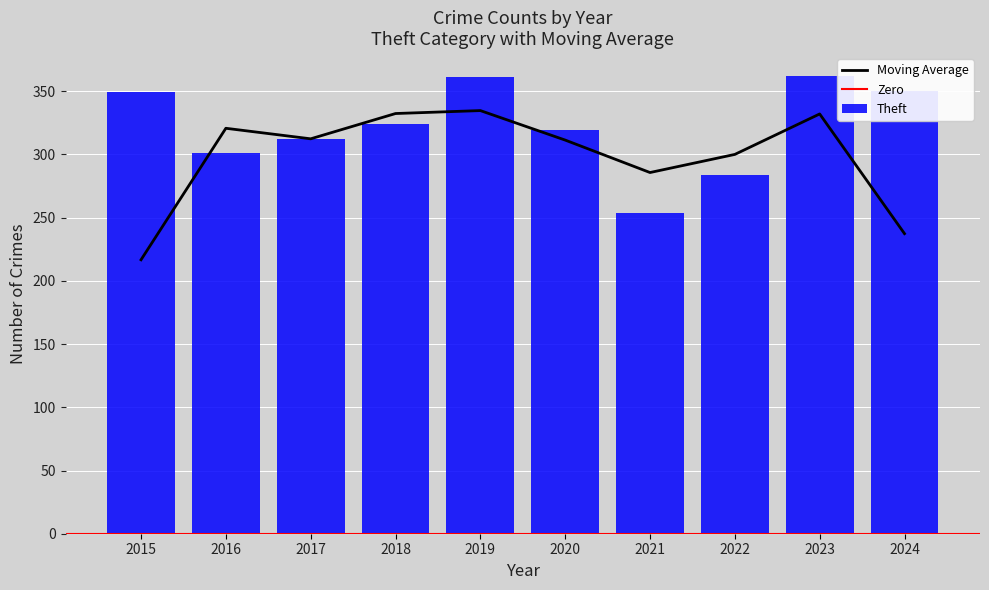

At how many categories does at least one series exceed 68?

10